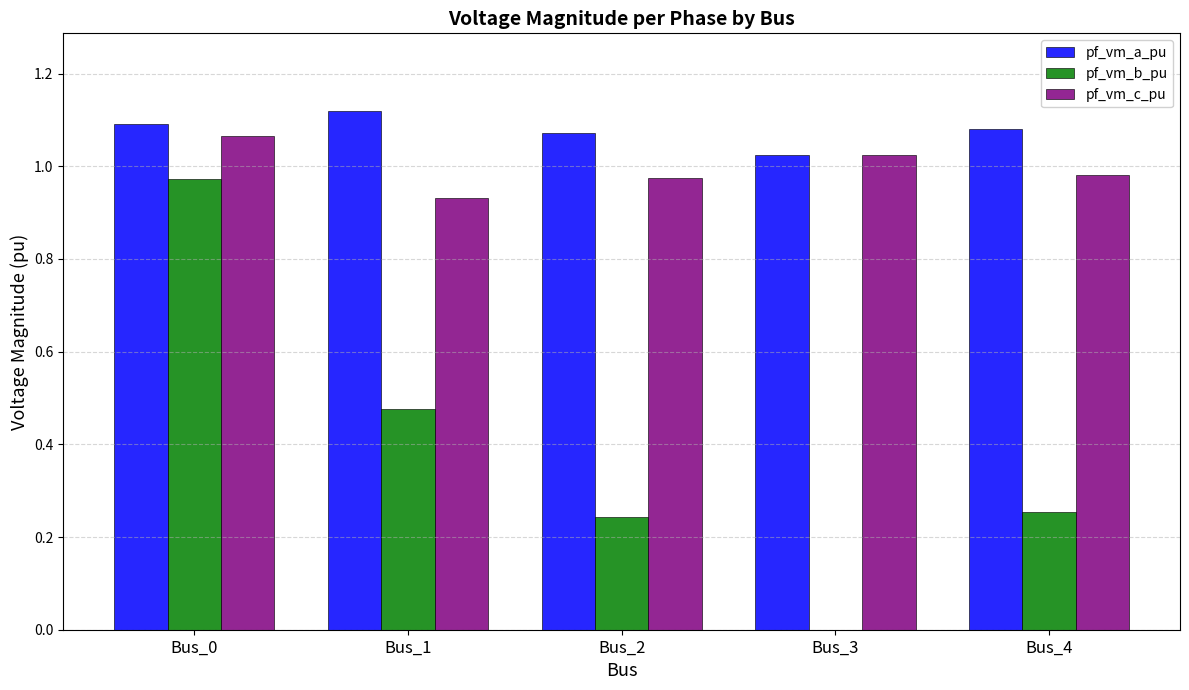

What is the sum of the pf_vm_c_pu values at Bus_0 and Bus_3?

2.1